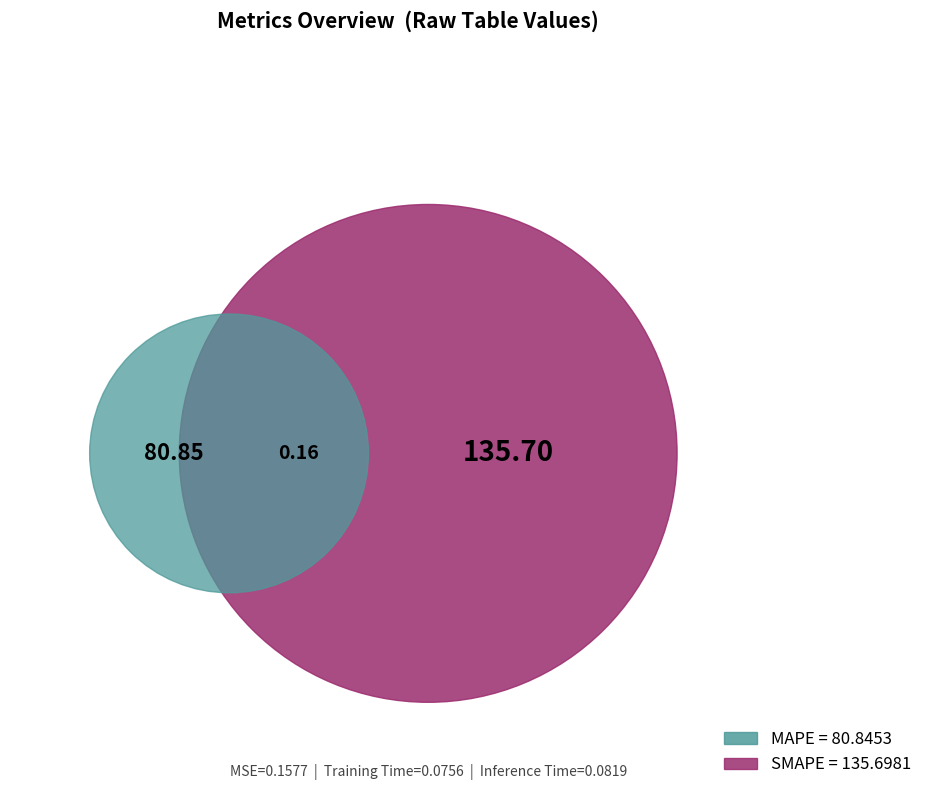

Rank the categories by value from lowest to highest.

Training Time, Inference Time, MSE, MAPE, SMAPE